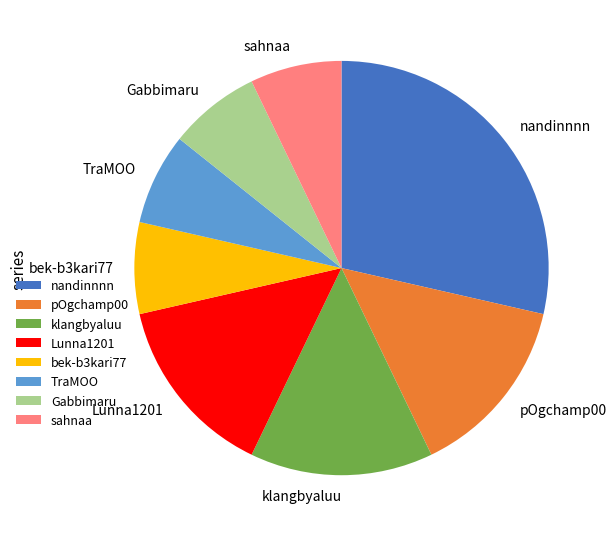

Which category has the biggest portion of the pie?

nandinnnn